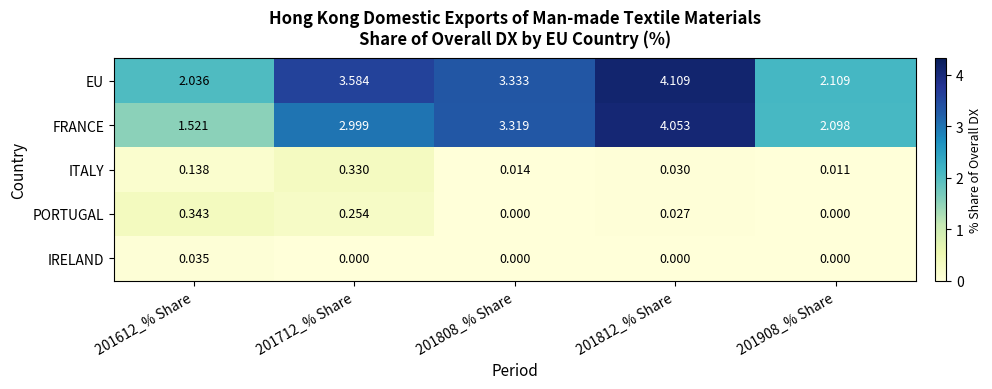

Rank the series by their maximum value, from lowest to highest.

IRELAND, ITALY, PORTUGAL, FRANCE, EU